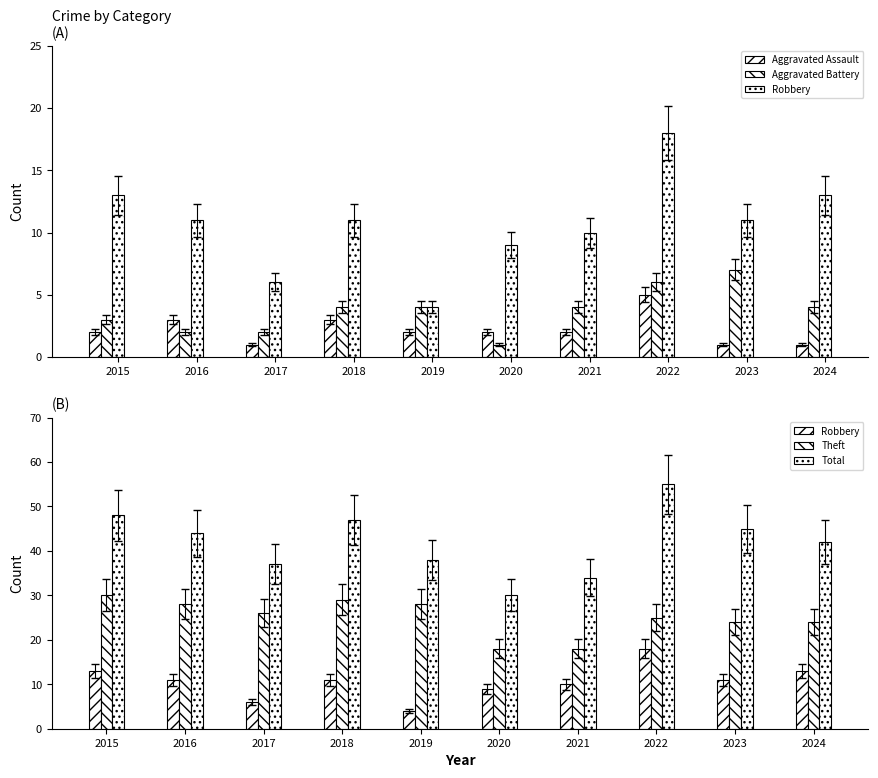

What are all the series names shown in the legend?

Aggravated Assault, Aggravated Battery, Robbery, Theft, Total